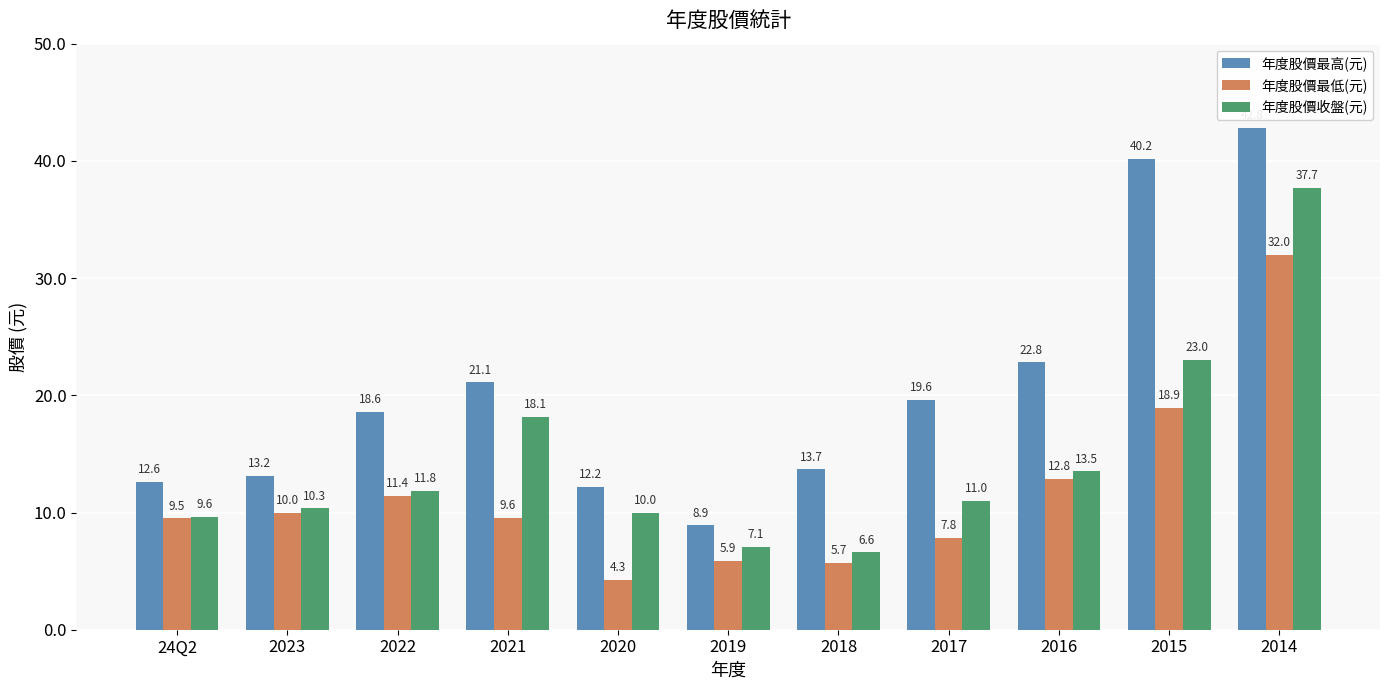

Which category has the highest value across all series?

2014